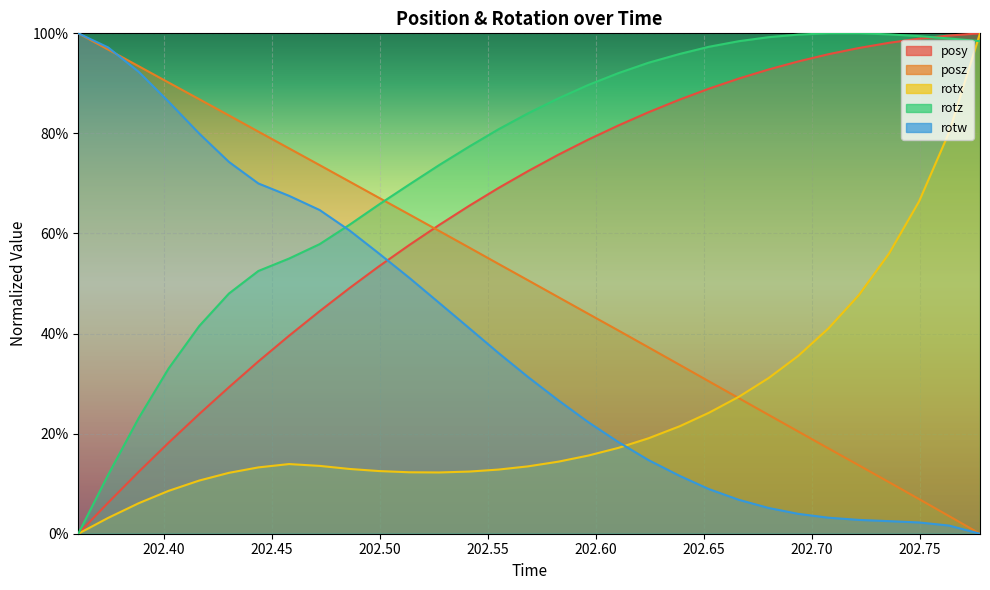

After their last crossing, which series has the higher values: rotx or rotz?

rotx